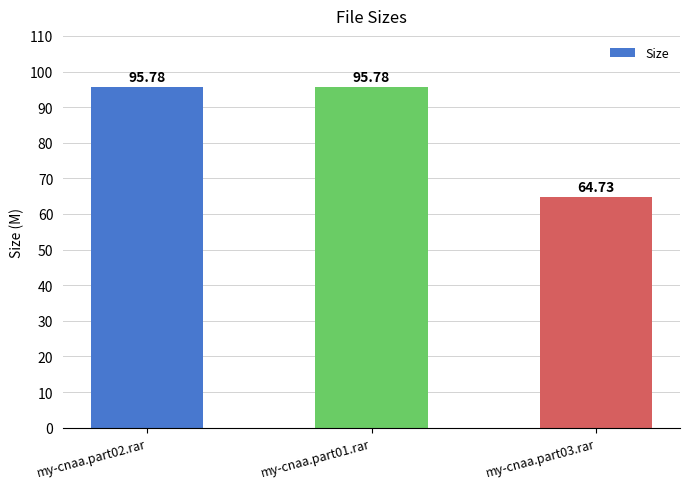

Approximately how many times larger is the value at my-cnaa.part02.rar compared to my-cnaa.part01.rar?

1.0